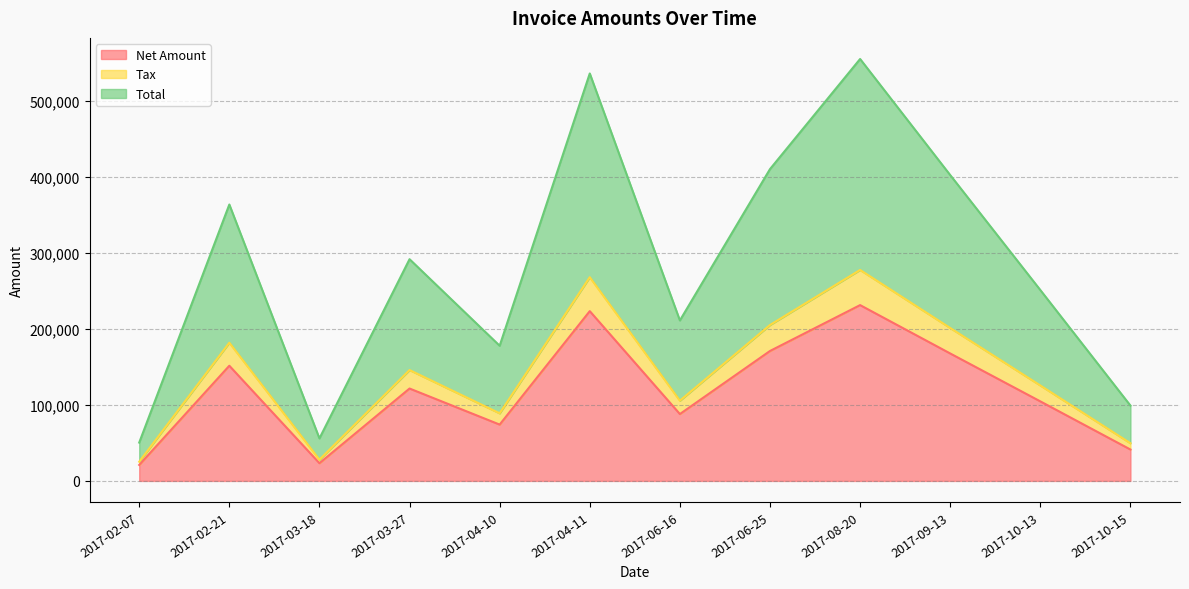

The value of Tax at 2017-02-07 is 25182.0. True or false?

True